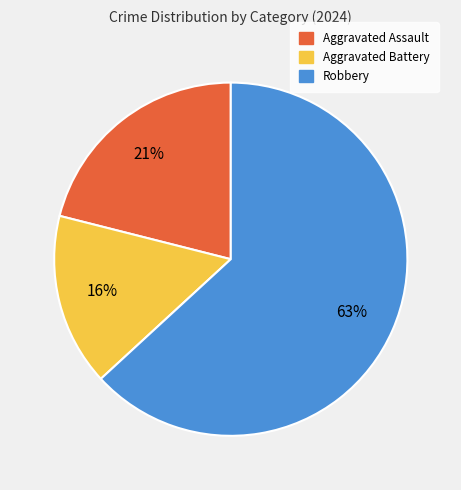

Combined, do Robbery and Aggravated Assault account for over 50%?

Yes